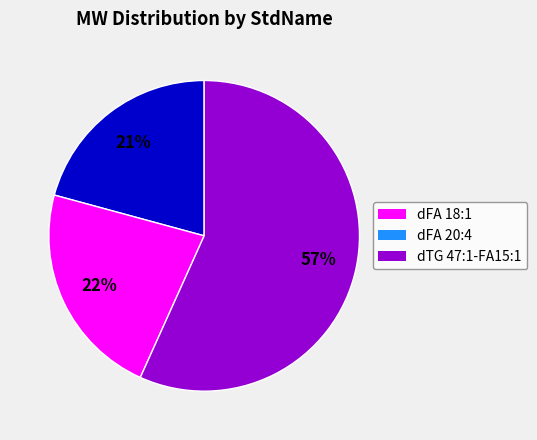

Approximately how many times larger is the value at dFA 18:1 compared to dTG 47:1-FA15:1?

0.4